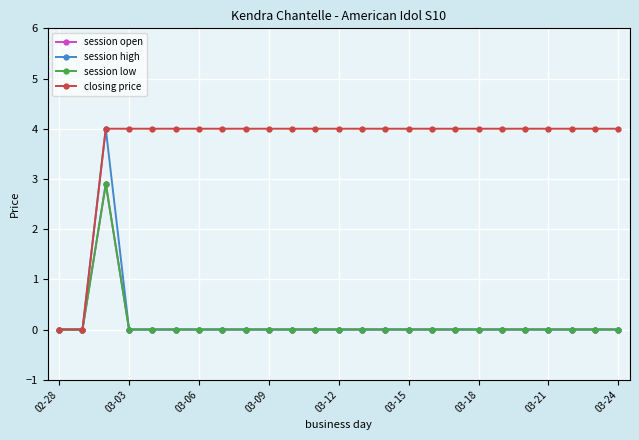

Does the chart have visible grid lines?

Yes